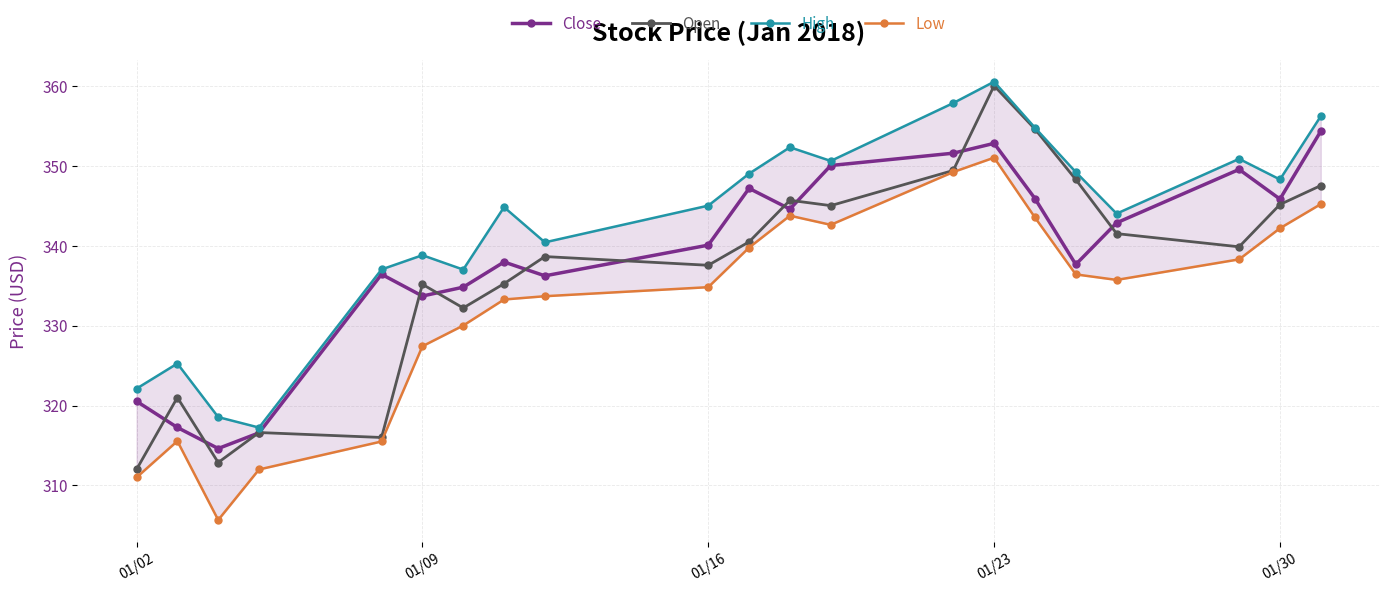

True or false: High and Open intersect in this chart.

False